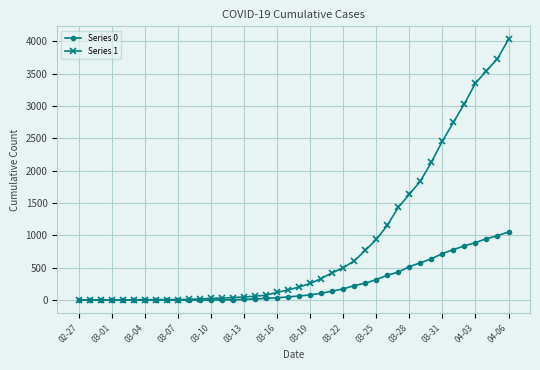

Rank the series by their maximum value, from highest to lowest.

Series 1, Series 0